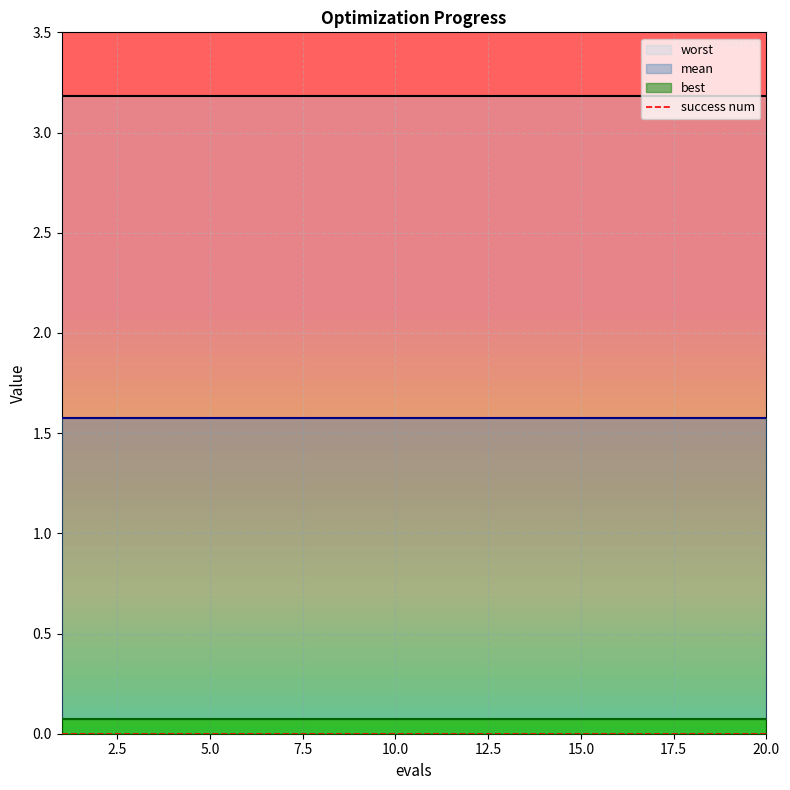

At 20, list the series in order from smallest to largest.

success num, best, mean, worst